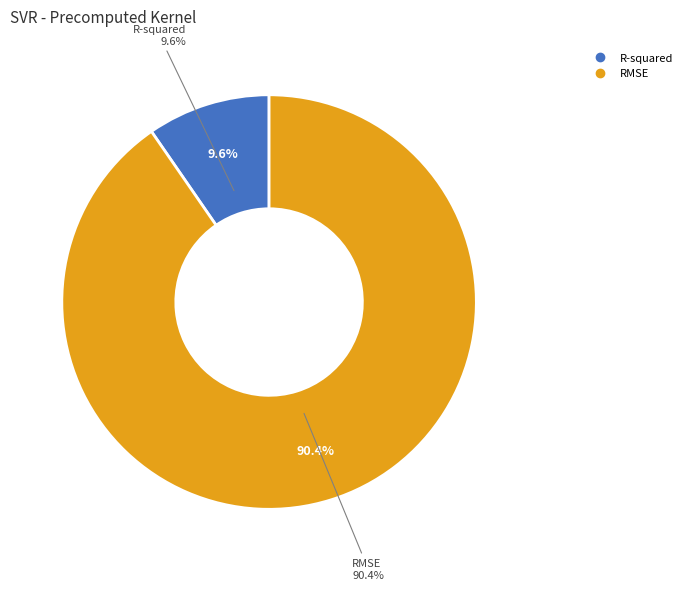

Is it true that R-squared is 10% of the pie?

True